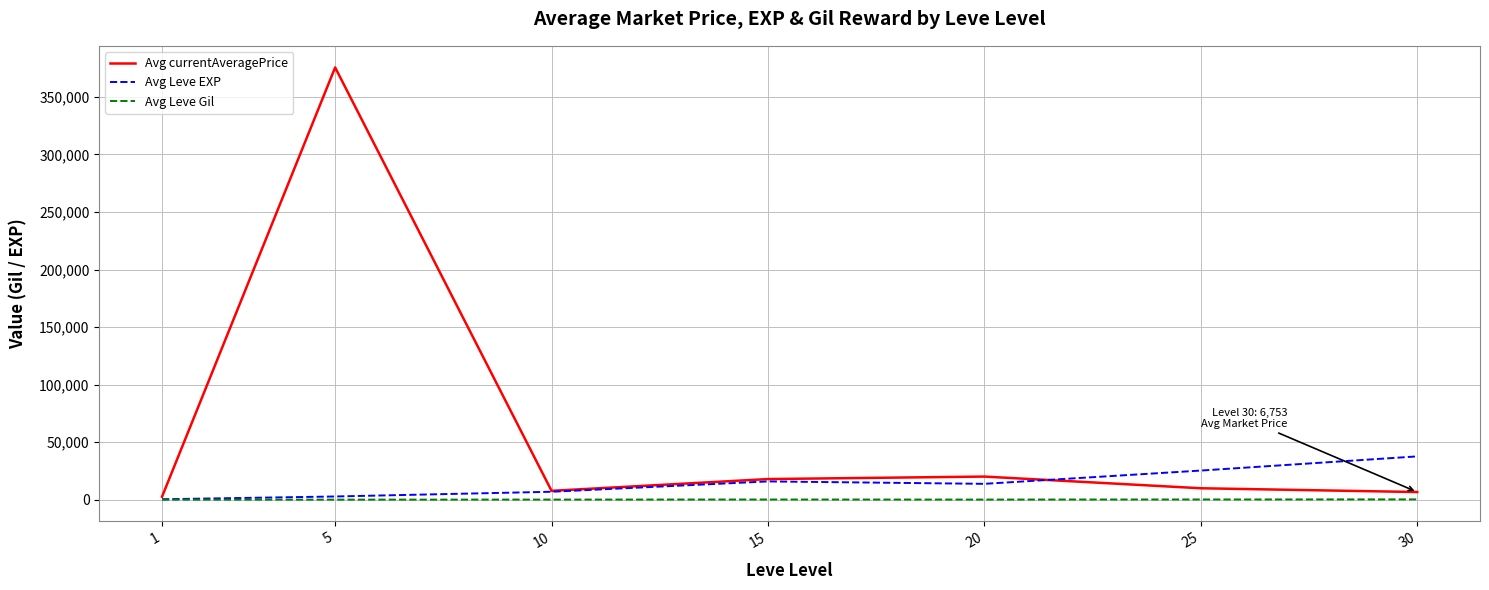

Which series has the widest spread of values?

Avg currentAveragePrice